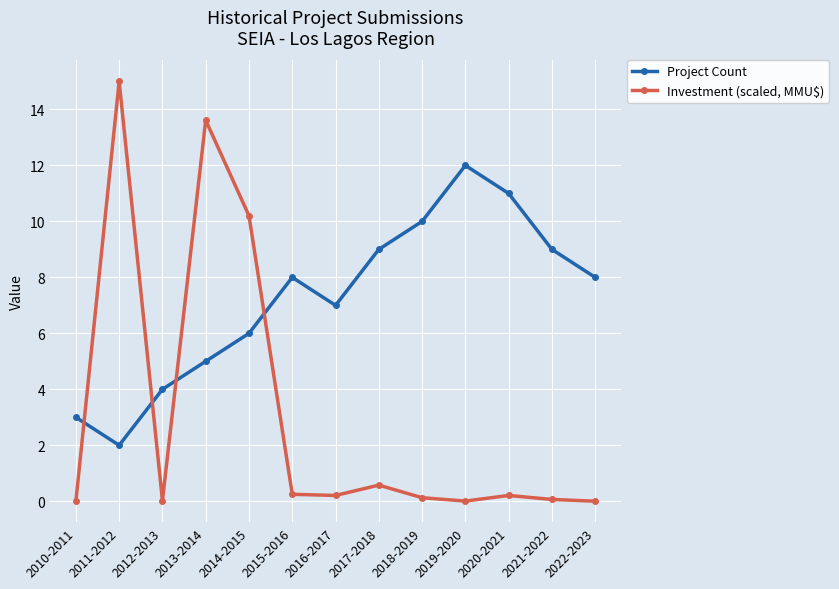

Does the chart have visible grid lines?

Yes